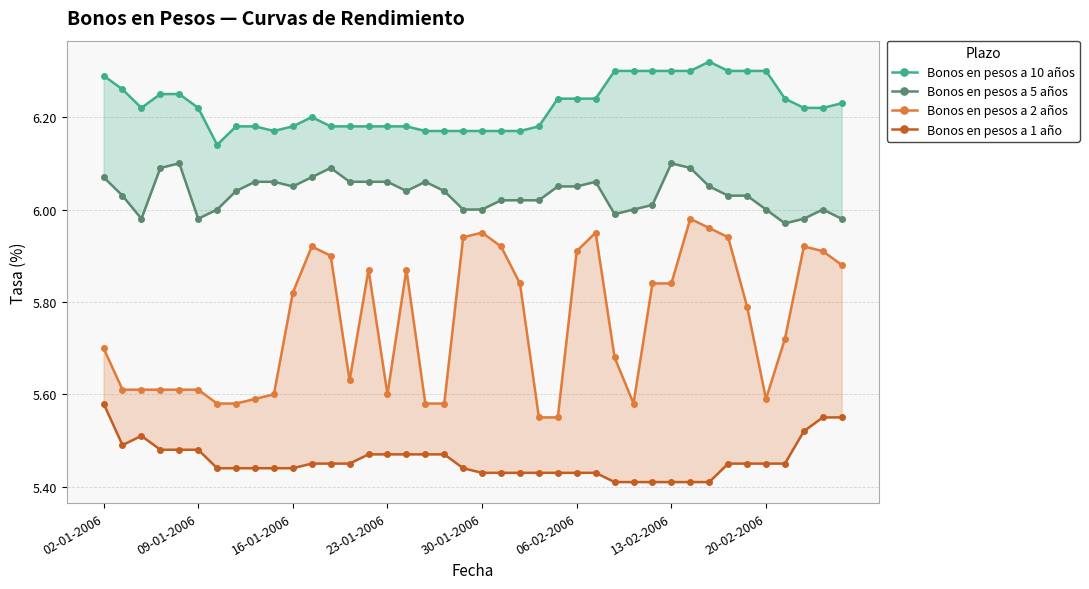

Reading left to right, what are all the values shown in this chart?

Bonos en pesos a 10 años: 6.3	6.3	6.2	6.2	6.2	6.2	6.1	6.2	6.2	6.2	6.2	6.2	6.2	6.2	6.2	6.2	6.2	6.2	6.2	6.2	6.2	6.2	6.2	6.2	6.2	6.2	6.2	6.3	6.3	6.3	6.3	6.3	6.3	6.3	6.3	6.3	6.2	6.2	6.2	6.2
Bonos en pesos a 5 años: 6.1	6.0	6.0	6.1	6.1	6.0	6.0	6.0	6.1	6.1	6.0	6.1	6.1	6.1	6.1	6.1	6.0	6.1	6.0	6.0	6.0	6.0	6.0	6.0	6.0	6.0	6.1	6.0	6.0	6.0	6.1	6.1	6.0	6.0	6.0	6.0	6.0	6.0	6.0	6.0
Bonos en pesos a 2 años: 5.7	5.6	5.6	5.6	5.6	5.6	5.6	5.6	5.6	5.6	5.8	5.9	5.9	5.6	5.9	5.6	5.9	5.6	5.6	5.9	6.0	5.9	5.8	5.5	5.5	5.9	6.0	5.7	5.6	5.8	5.8	6.0	6.0	5.9	5.8	5.6	5.7	5.9	5.9	5.9
Bonos en pesos a 1 año: 5.6	5.5	5.5	5.5	5.5	5.5	5.4	5.4	5.4	5.4	5.4	5.5	5.5	5.5	5.5	5.5	5.5	5.5	5.5	5.4	5.4	5.4	5.4	5.4	5.4	5.4	5.4	5.4	5.4	5.4	5.4	5.4	5.4	5.5	5.5	5.5	5.5	5.5	5.5	5.5